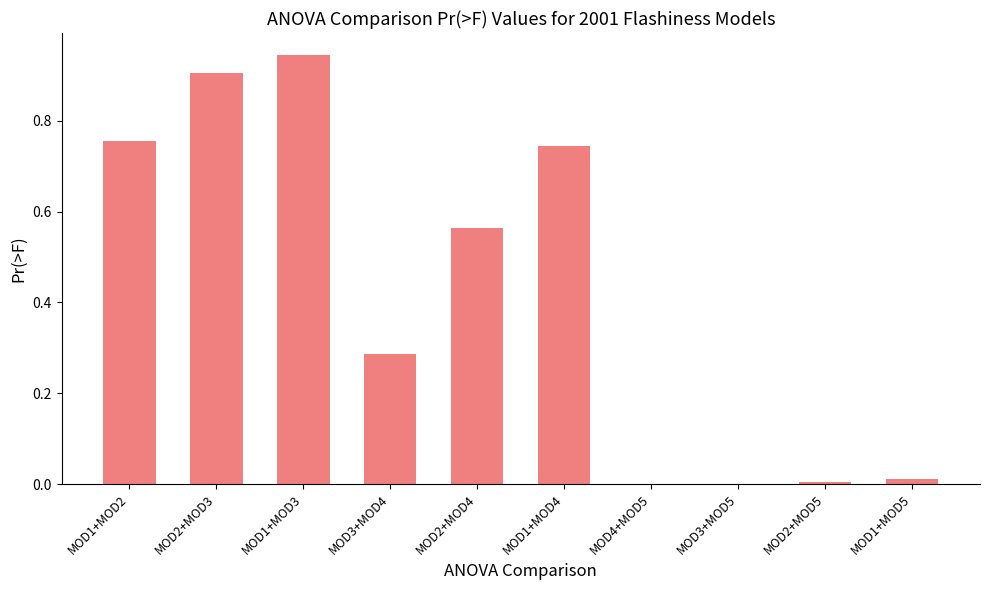

What is the sum of all values?

4.2